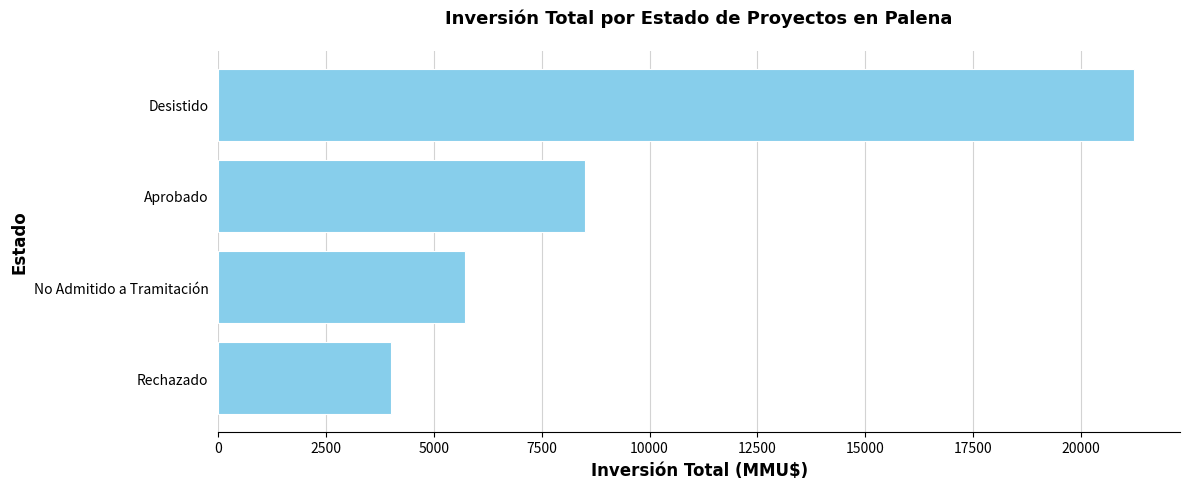

Which label corresponds to the largest value in the chart?

Desistido